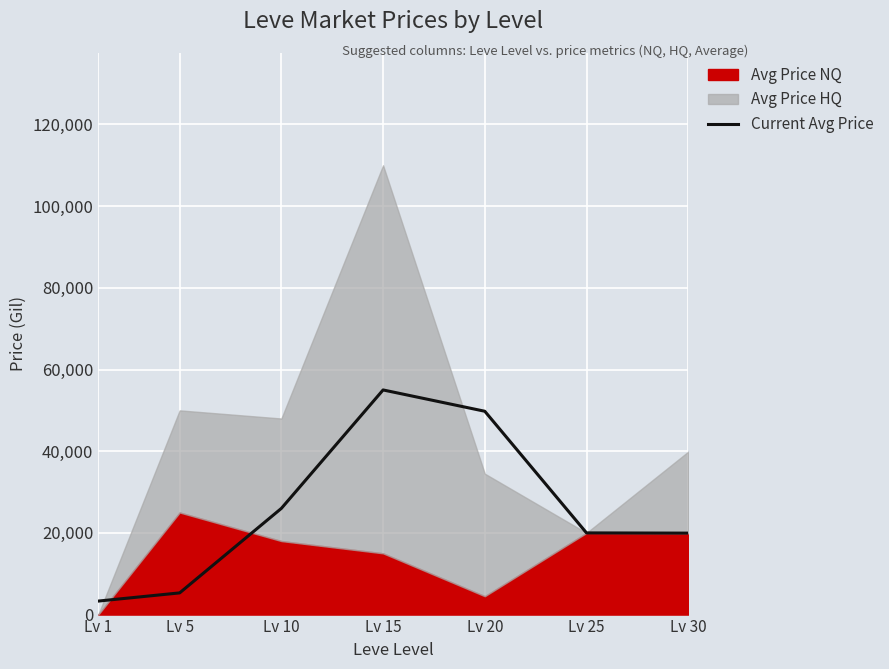

Where is Current Avg Price nearest to the value 29153?

Lv 10